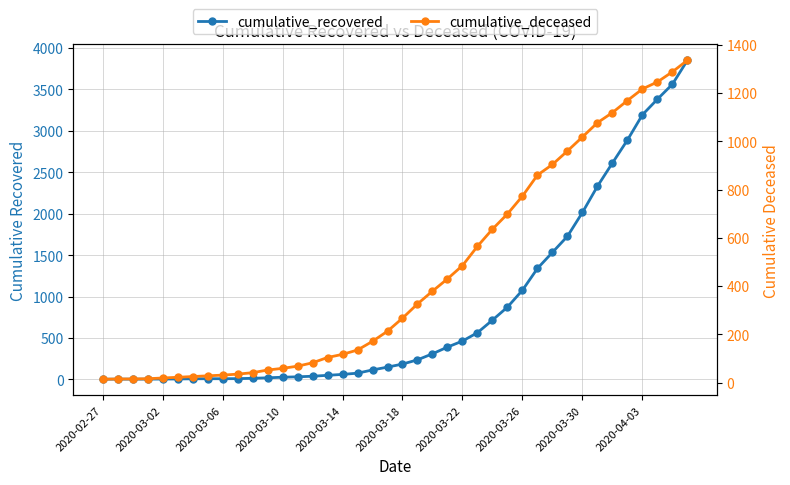

Reading left to right, what are all the values shown in this chart?

cumulative_recovered: 2	3	3	3	4	5	7	8	8	9	13	19	26	31	38	49	60	75	114	148	185	236	309	390	463	564	716	873	1077	1340	1534	1728	2016	2332	2613	2890	3195	3383	3564	3853
cumulative_deceased: 14	15	15	16	19	22	25	28	31	35	41	52	59	68	82	104	117	135	171	213	267	326	379	430	485	565	636	699	773	860	904	960	1018	1077	1119	1169	1217	1246	1288	1336